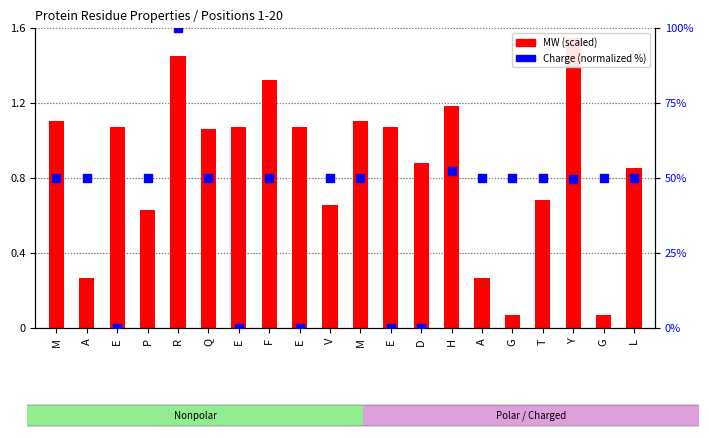

Which series has the widest spread of Y values?

Charge (normalized %)